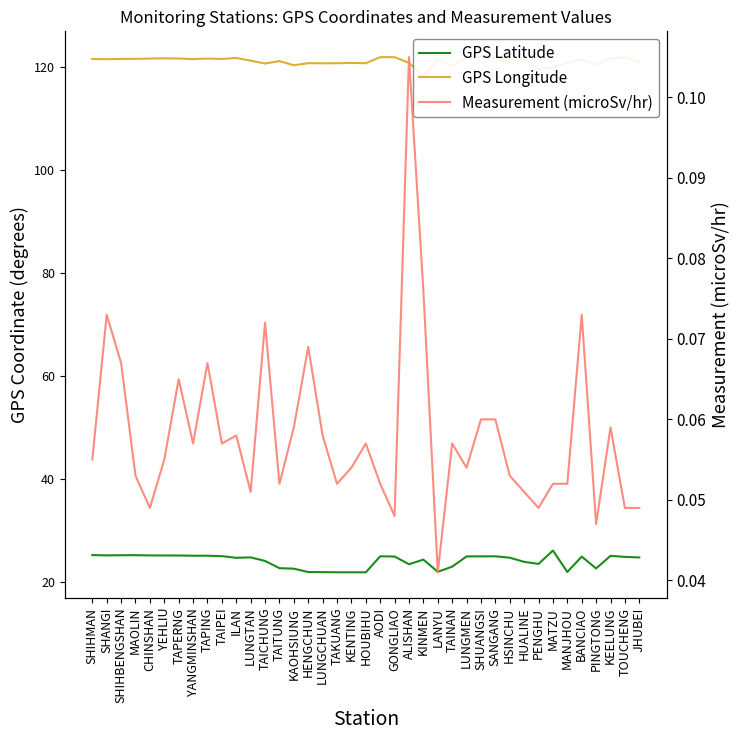

True or false: GPS Latitude and Measurement (microSv/hr) intersect in this chart.

False